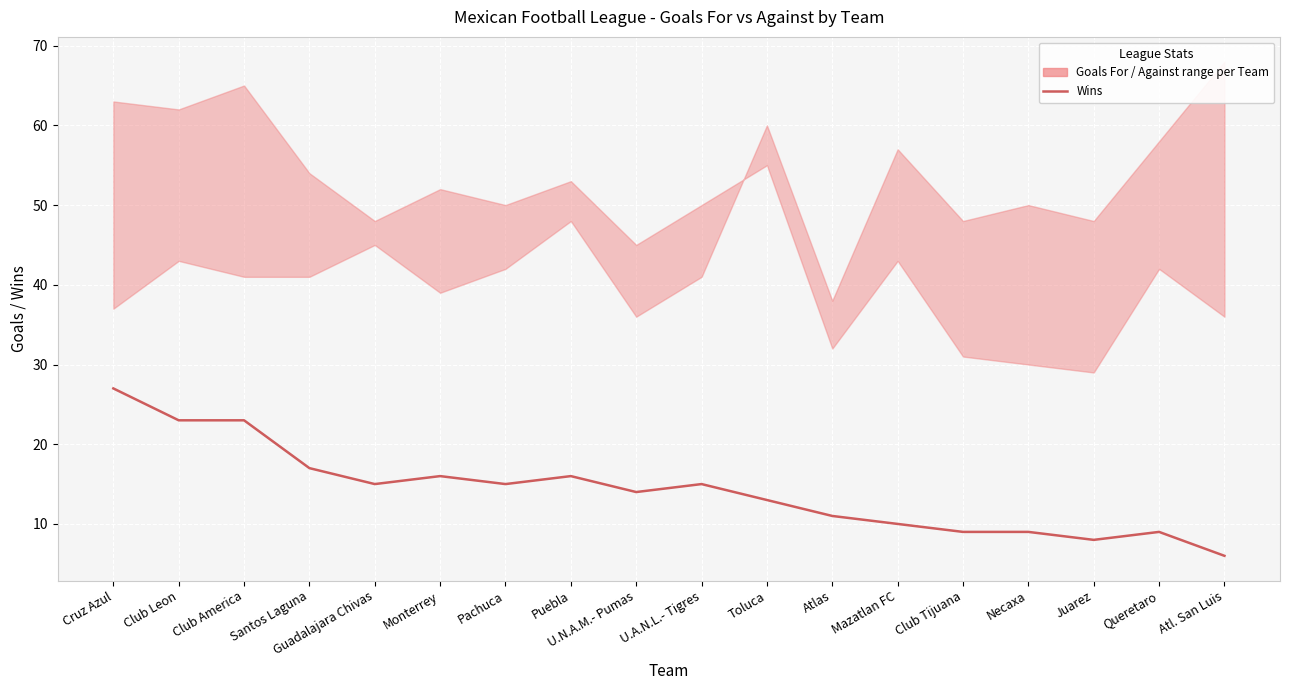

How many points are higher than both their immediate neighbors (excluding endpoints)?

4